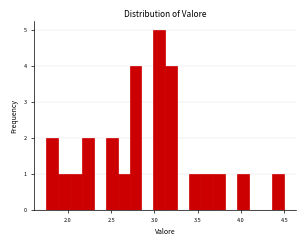

Read against the x-axis, roughly where is the centre of the tallest bar?

3.05